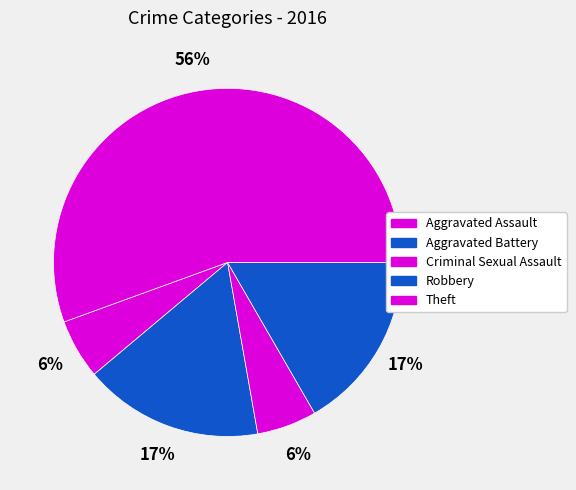

How many slices are in this pie chart?

5